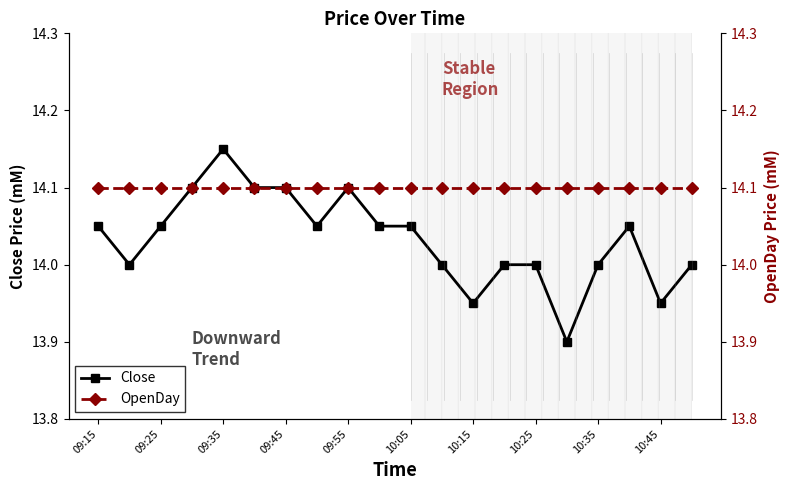

What is the maximum value shown in the chart?

14.2